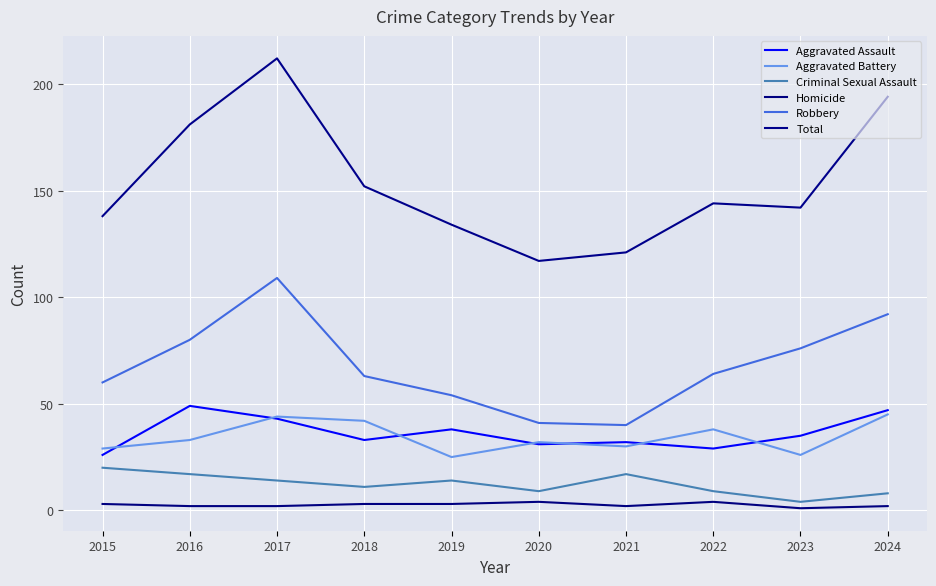

Where is the first local minimum for Robbery?

2021